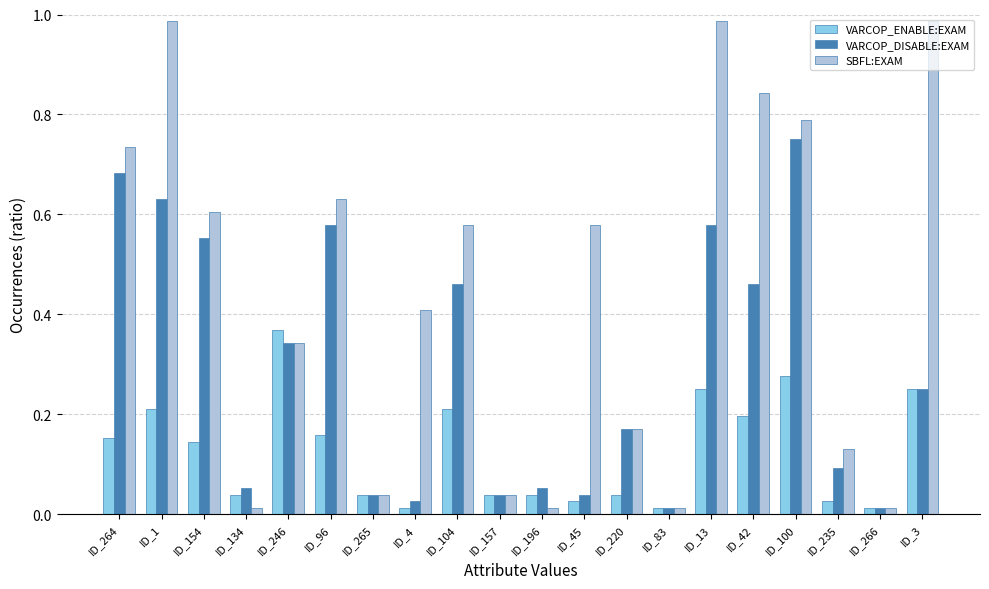

List the series in order of their peak value, highest first.

SBFL:EXAM, VARCOP_DISABLE:EXAM, VARCOP_ENABLE:EXAM